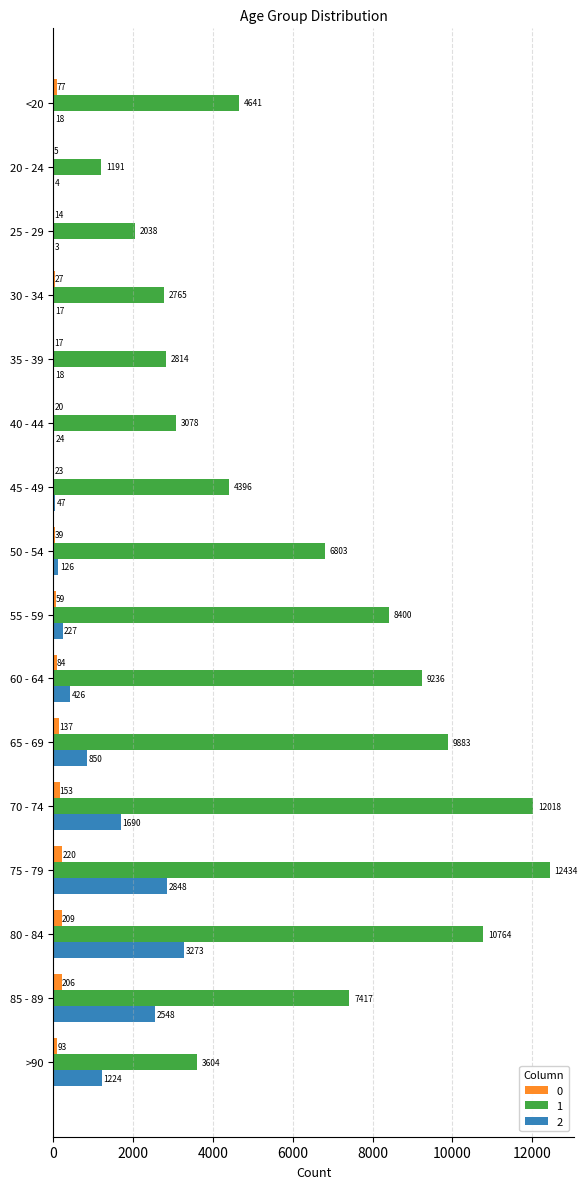

At which category does the chart reach its peak across all series?

75 - 79